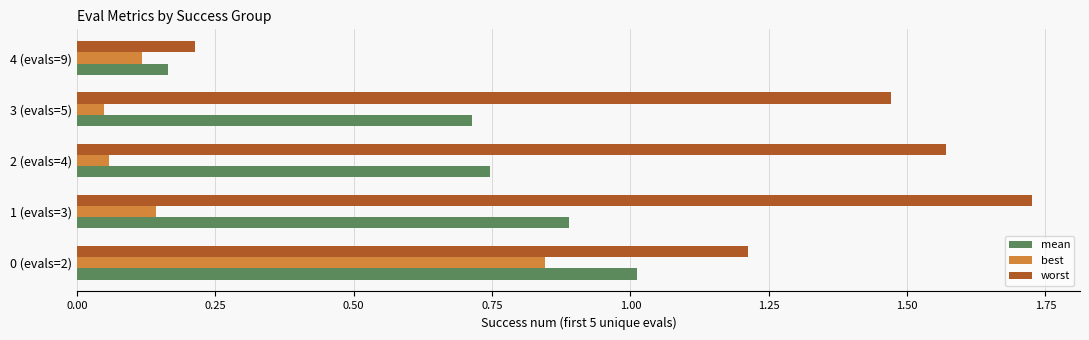

Which series has the largest total across all categories?

worst